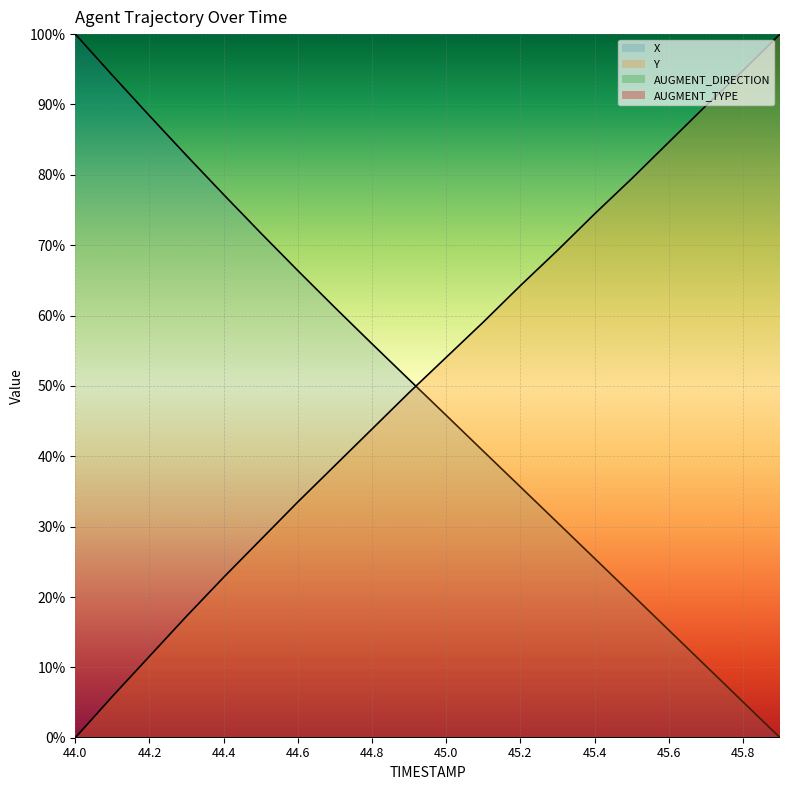

At which category is the sum across all series the highest?

44.1